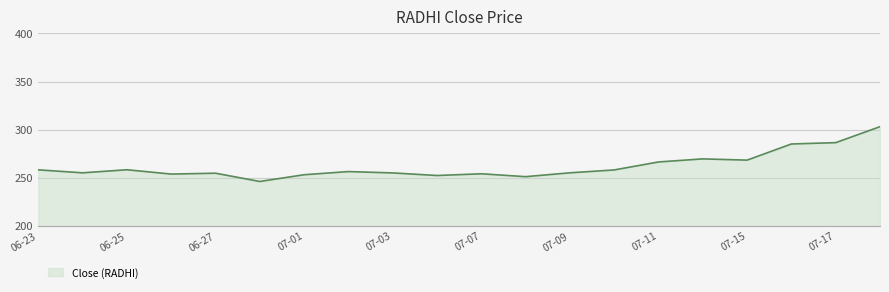

What is the maximum value shown in the chart?

303.0